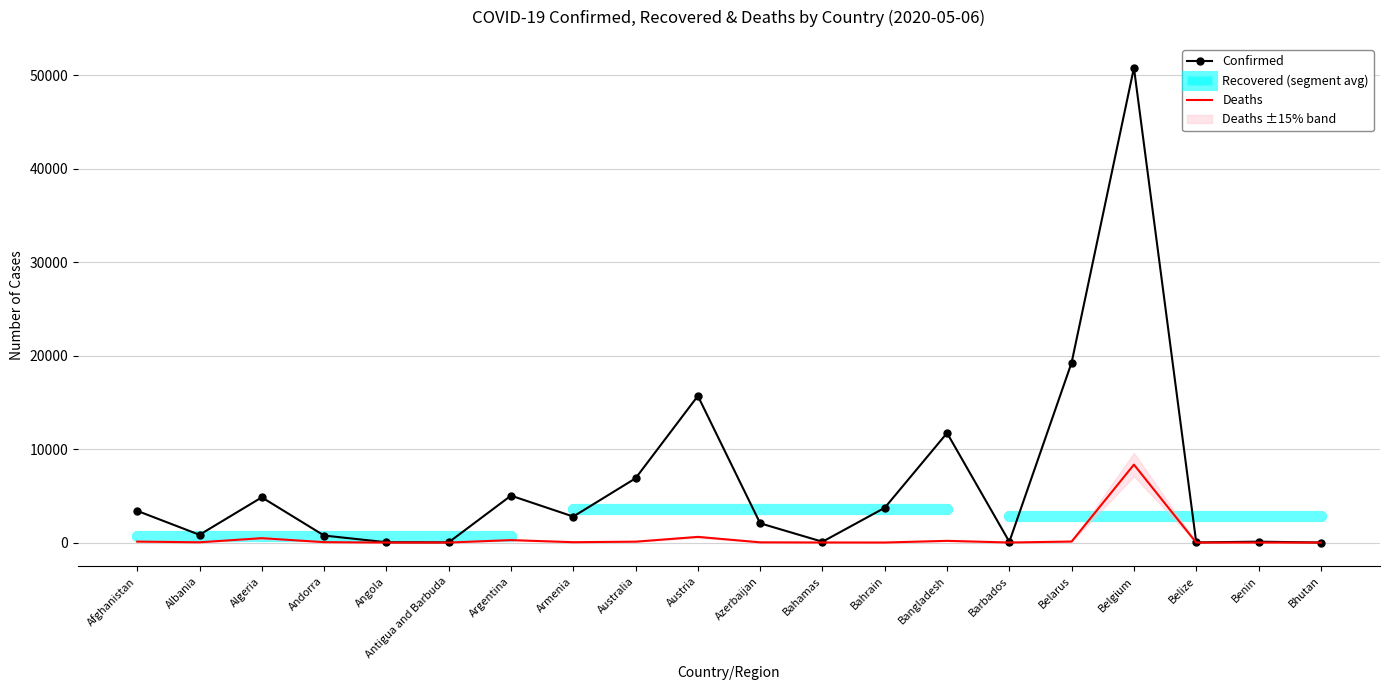

At which label does Confirmed reach its minimum?

Bhutan